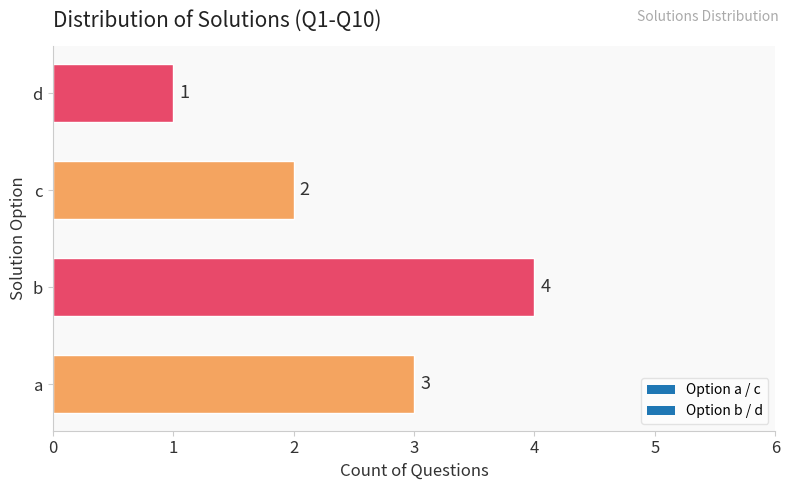

How many distinct data groups are displayed?

1